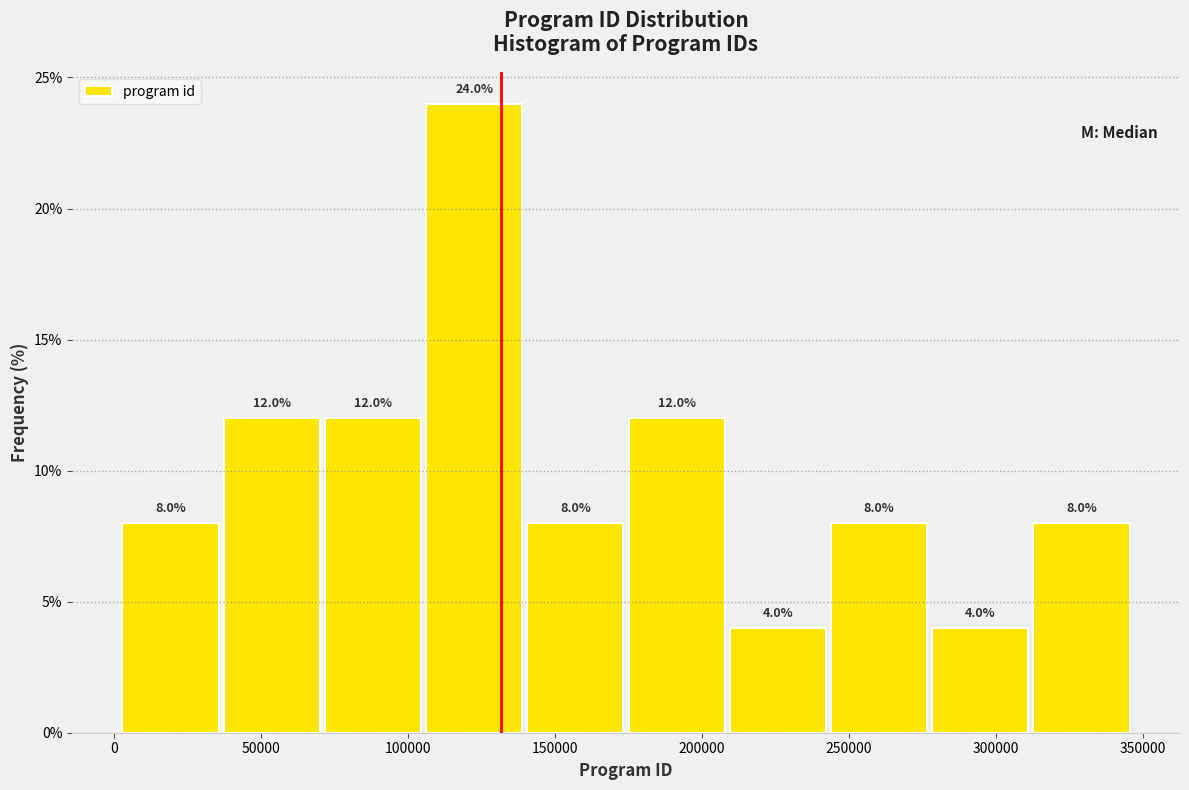

Which range on the x-axis has the tallest bar?

105000 to 140000